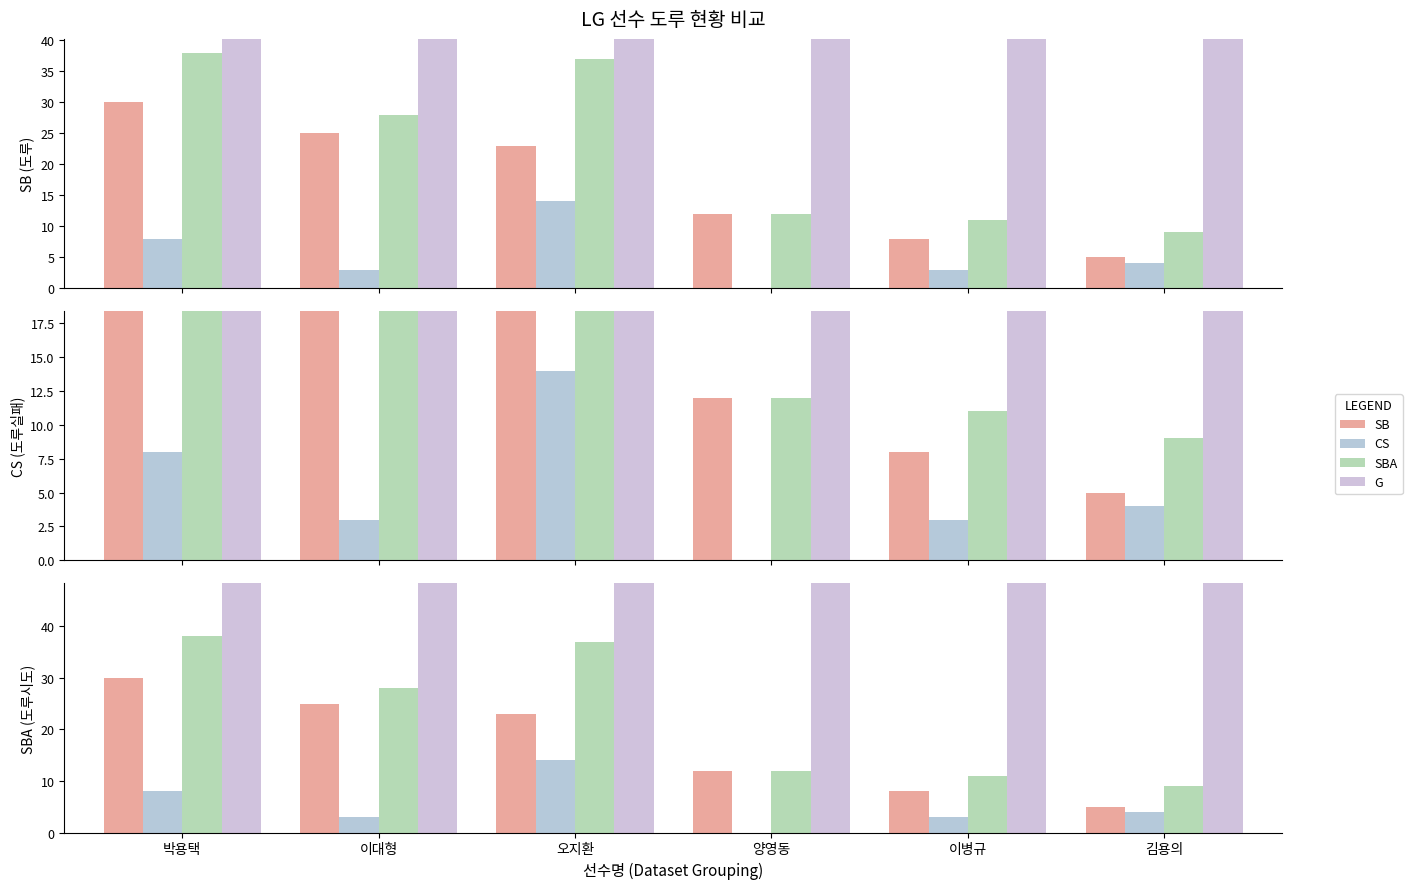

What is the greatest value displayed?

133